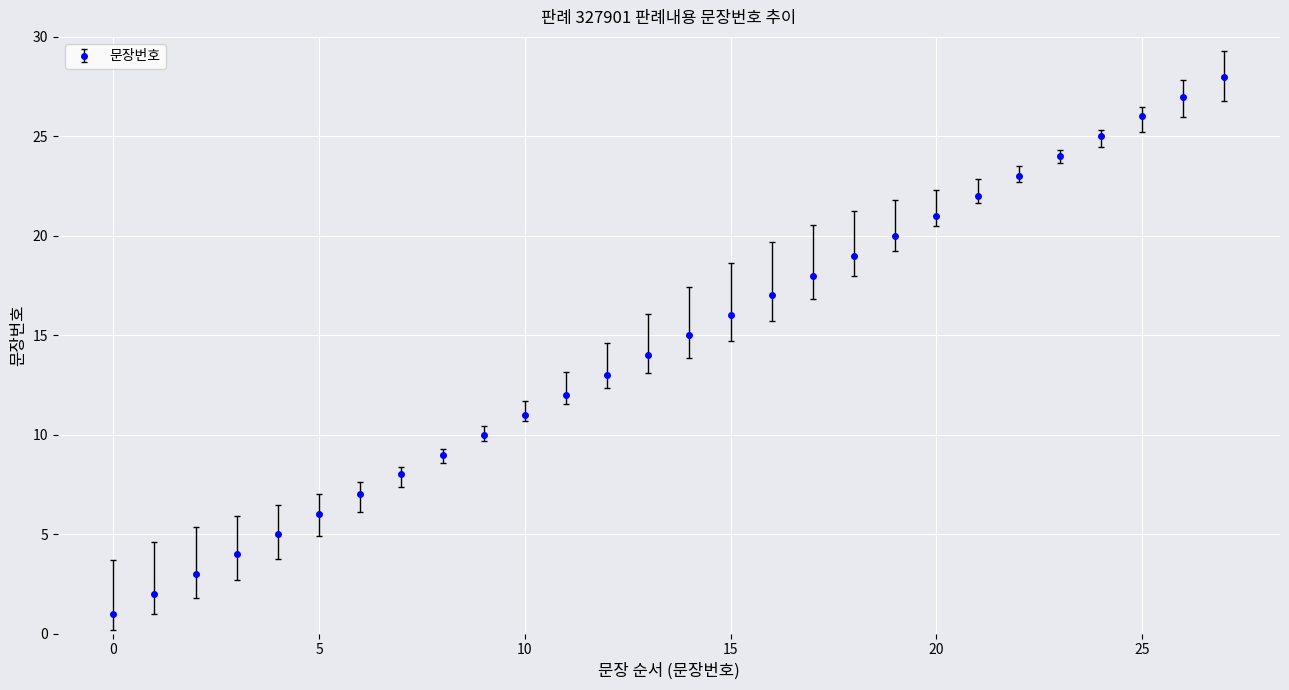

What is the sum of all values?

406